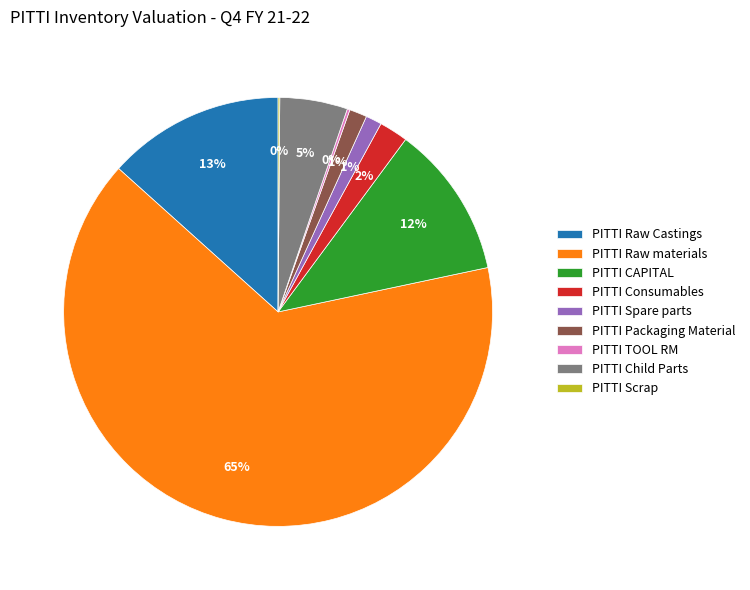

Between PITTI CAPITAL and PITTI Consumables, which is larger?

PITTI CAPITAL